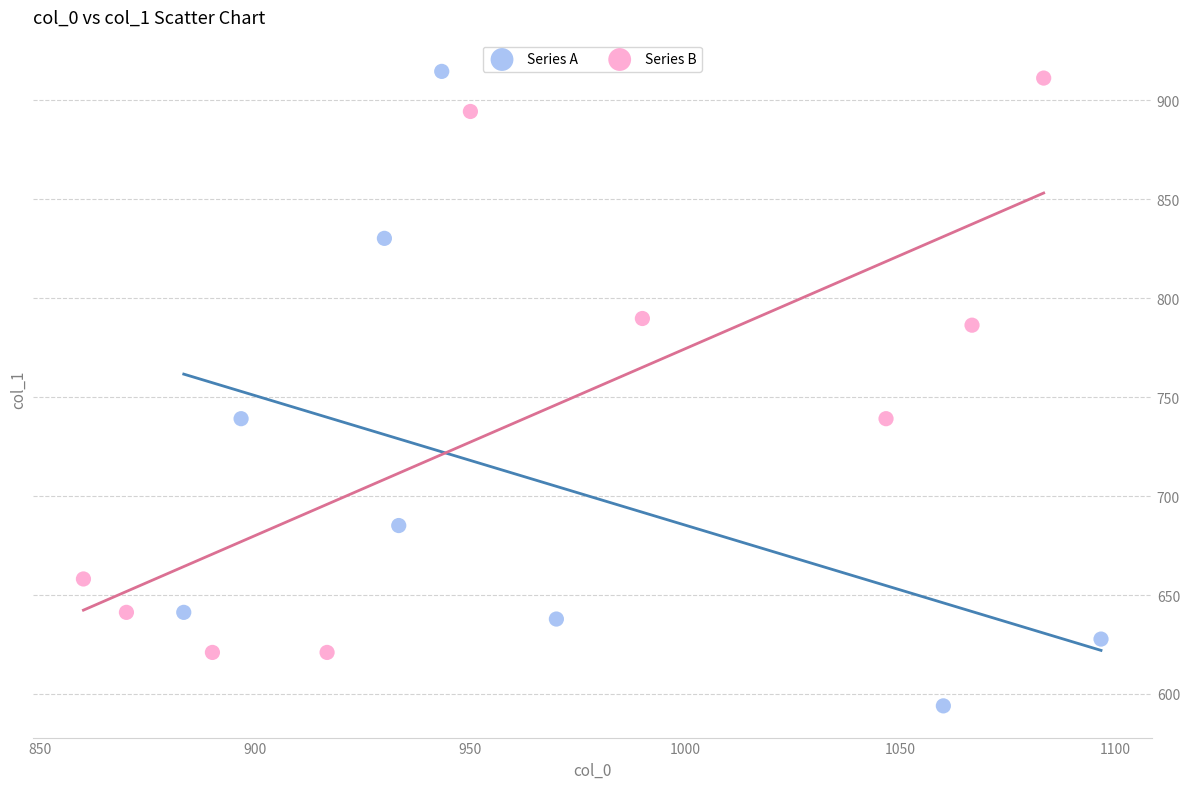

What are all the series names shown in the legend?

Series A, Series B